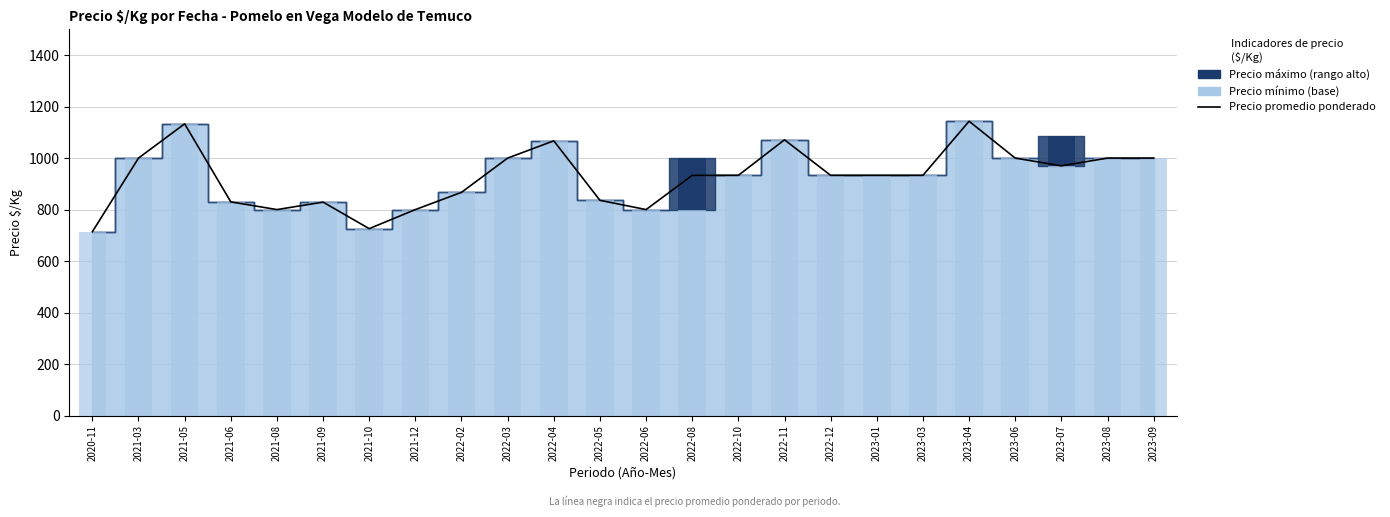

What is the average value?

927